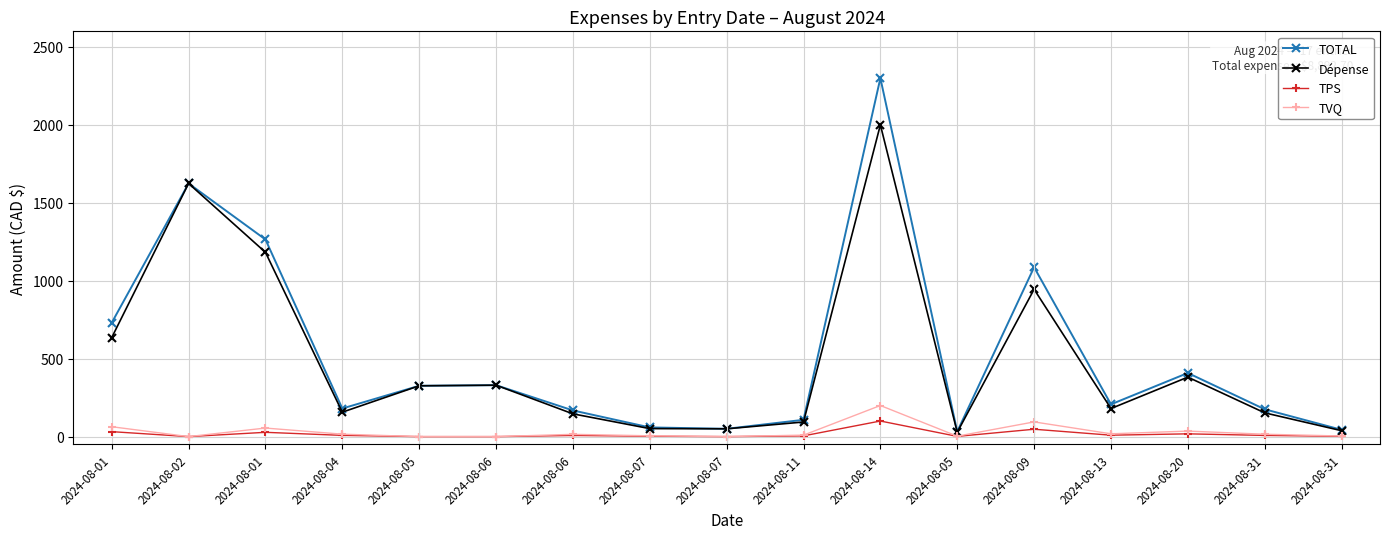

What is the sum of all TOTAL values?

9091.7